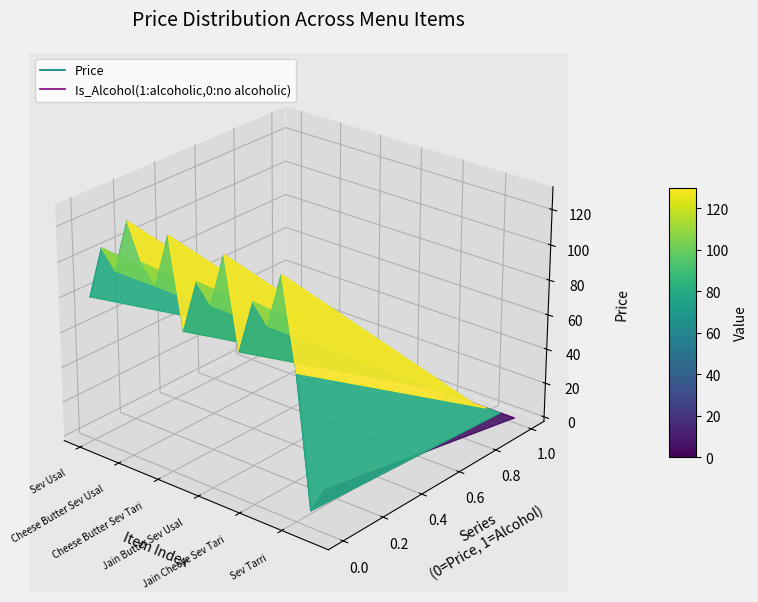

At which category is the sum across all series the highest?

Jain Butter Sev Usal